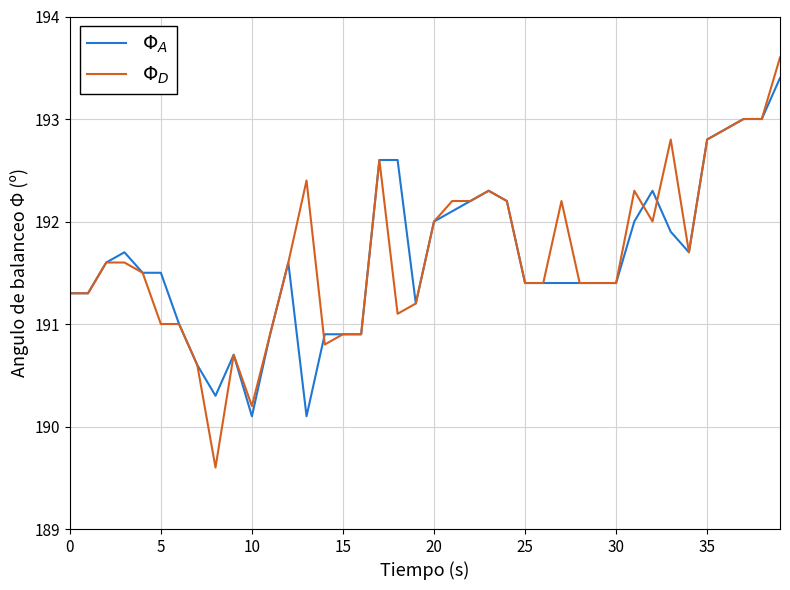

Does the chart display data point markers on the line(s)?

No